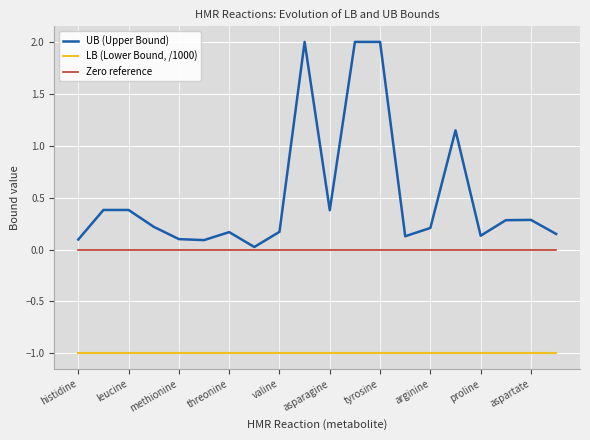

Which series has the widest spread of values?

UB (Upper Bound)